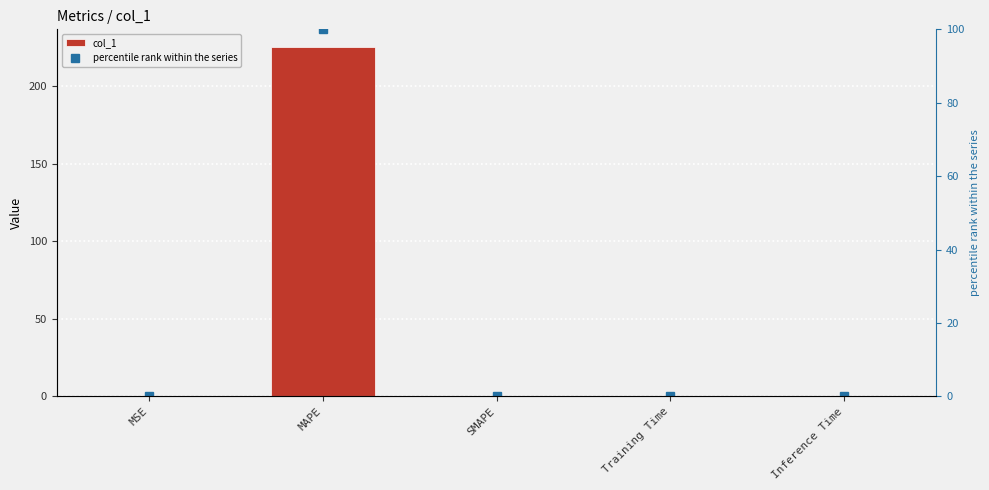

The percentile rank within the series series shows 27.9 at MAPE. True or false?

False